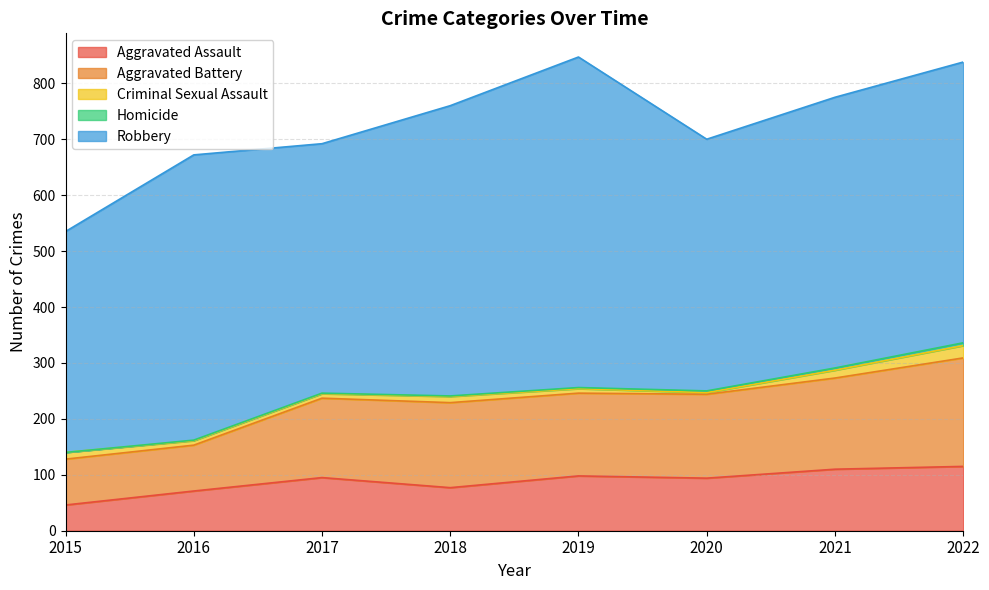

Which category has the highest value in the Criminal Sexual Assault series?

2022